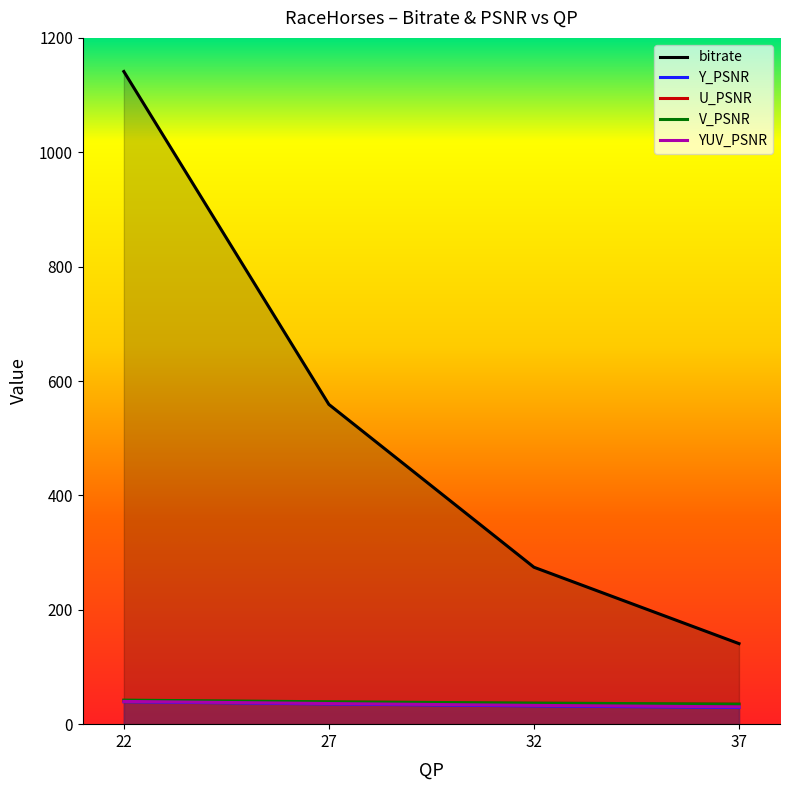

Which has a higher value, 22 or 37?

22